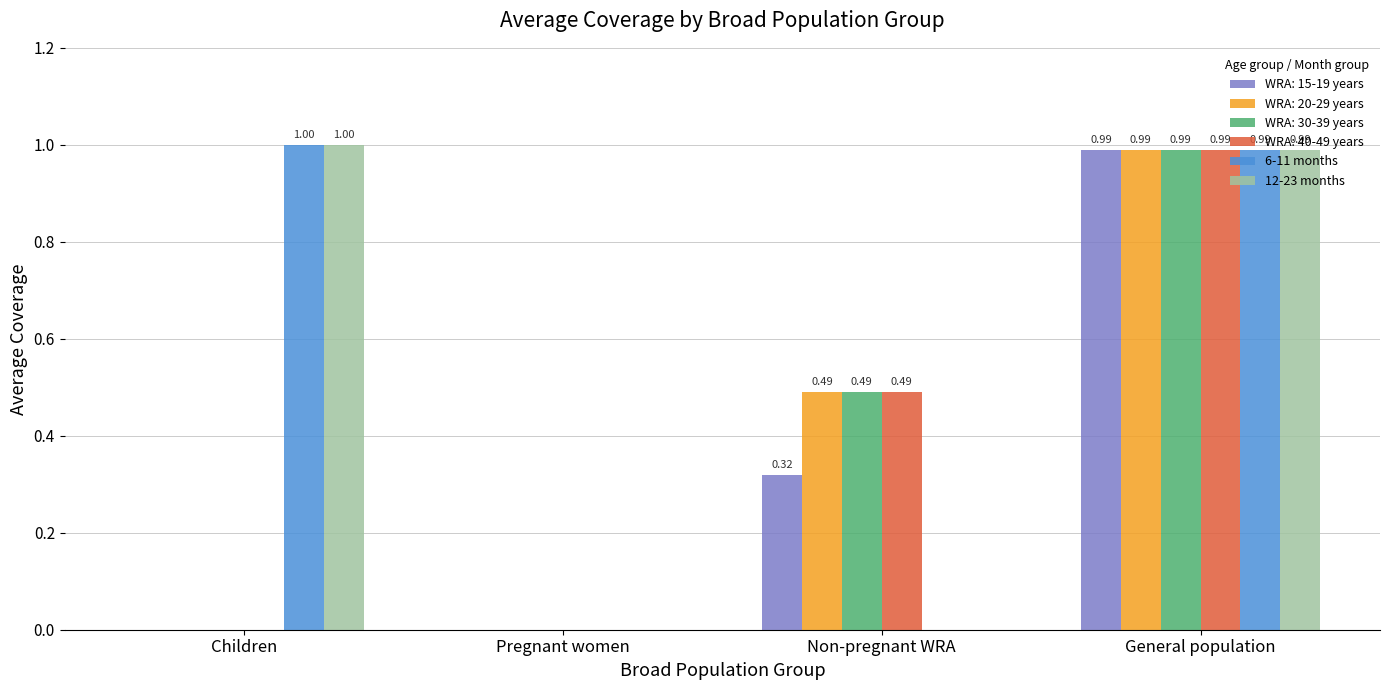

What is the total value across all series at General population?

5.9